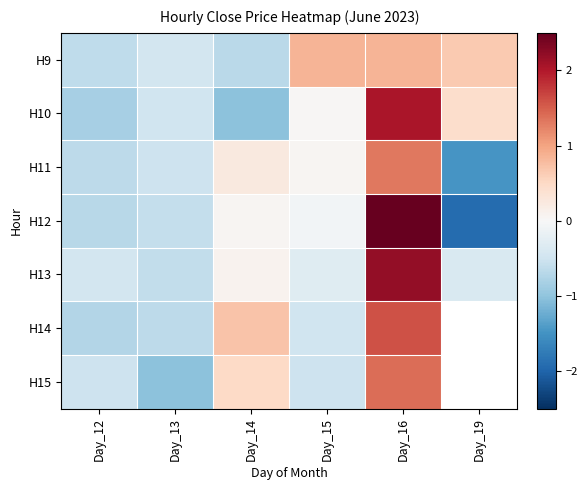

Where does the H9 series first go above 0?

Day_15